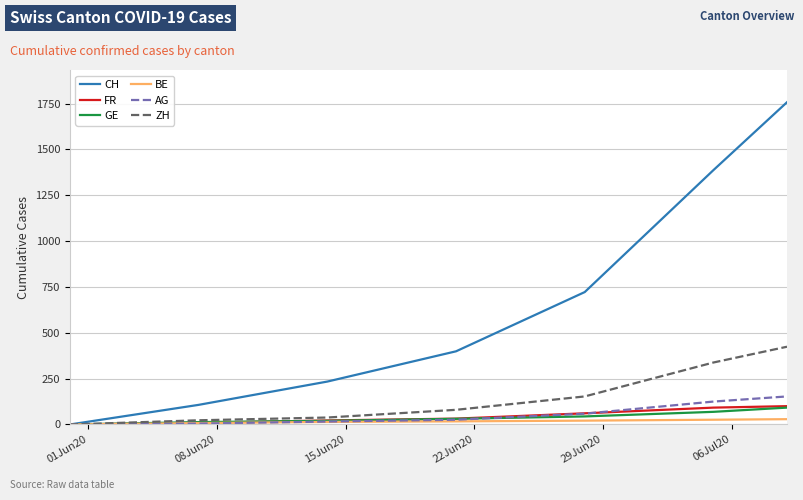

Does the chart have visible grid lines?

Yes